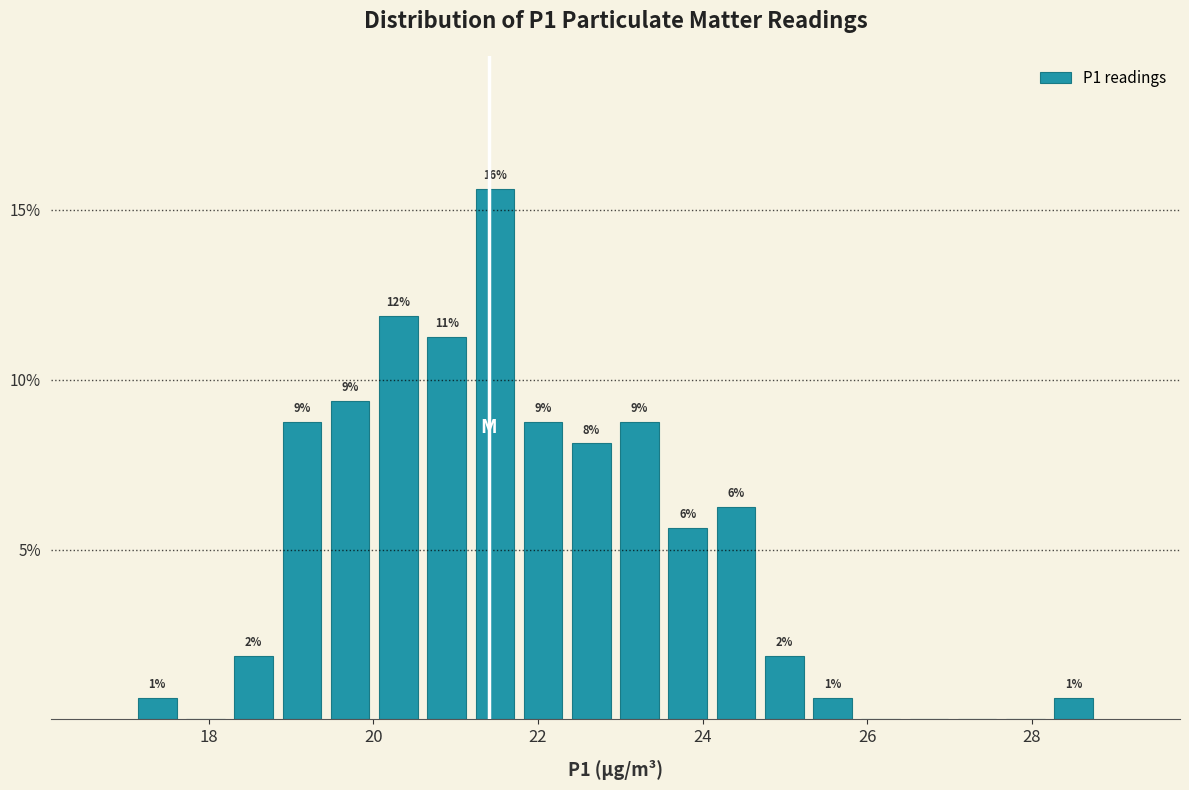

Around what value on the x-axis is the tallest bar? Give the approximate position of its centre, as read against the axis.

21.4